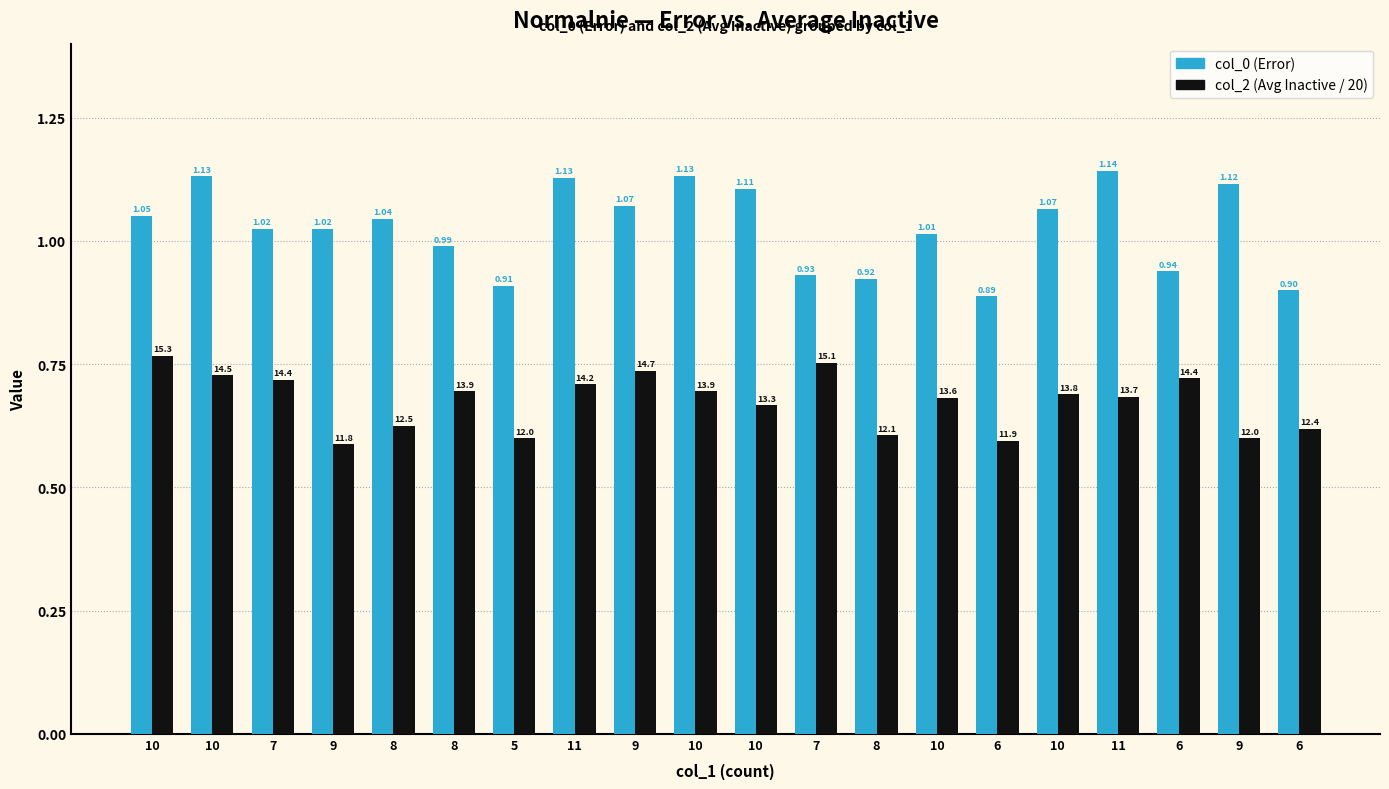

Are the bars horizontal?

No